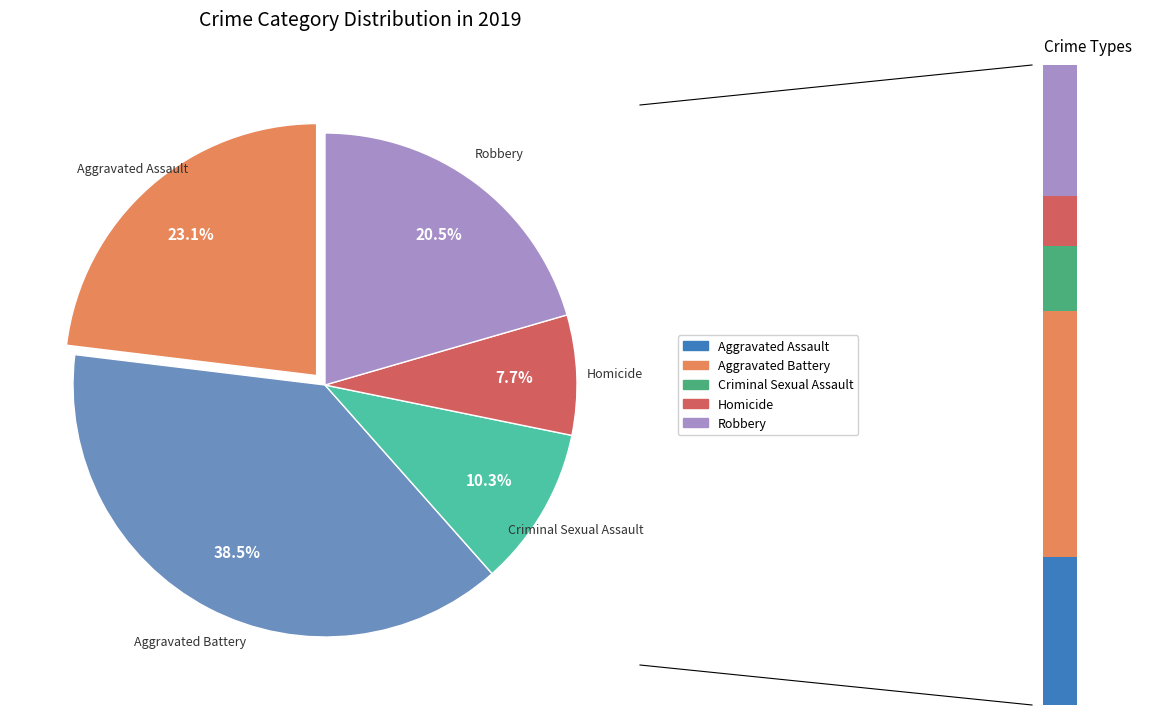

Which slice is the smallest?

Homicide